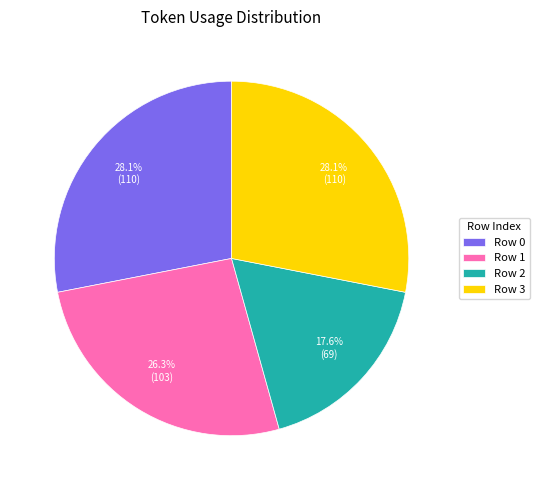

Is it true that Row 2 is 29% of the pie?

False